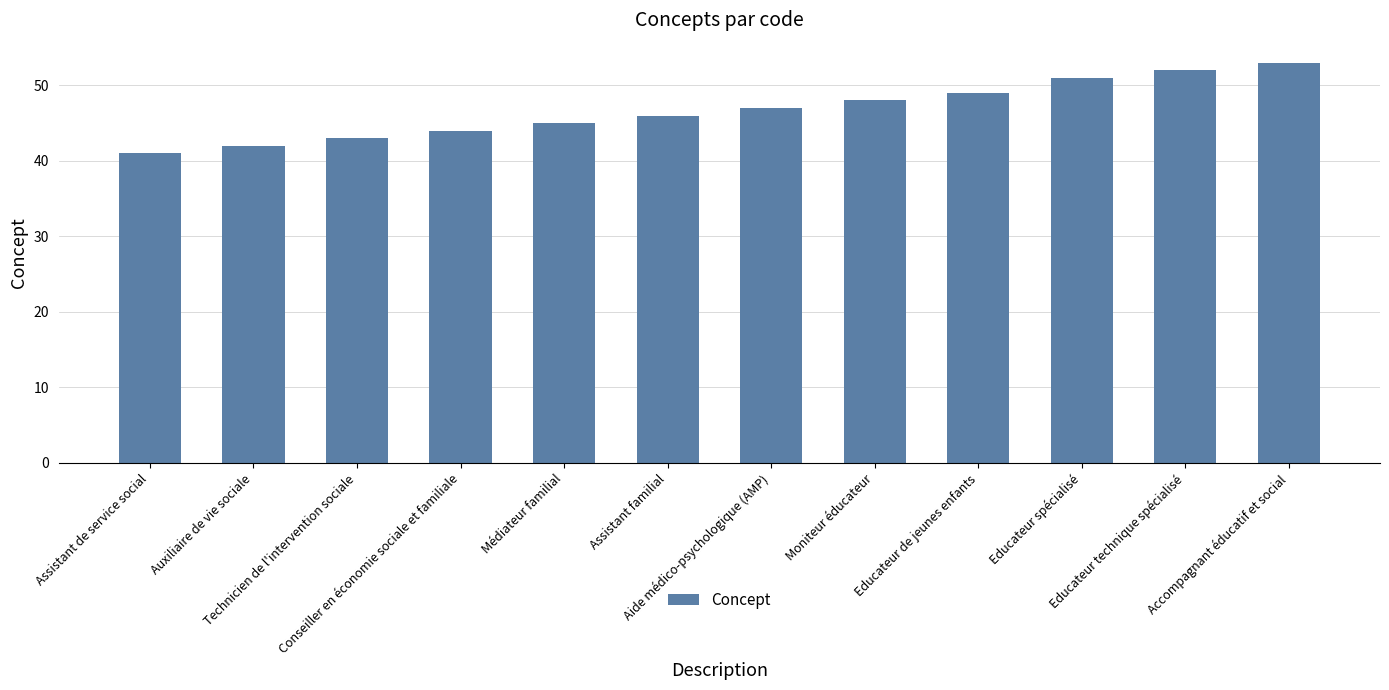

Is it true that the value at Auxiliaire de vie sociale is 42?

True